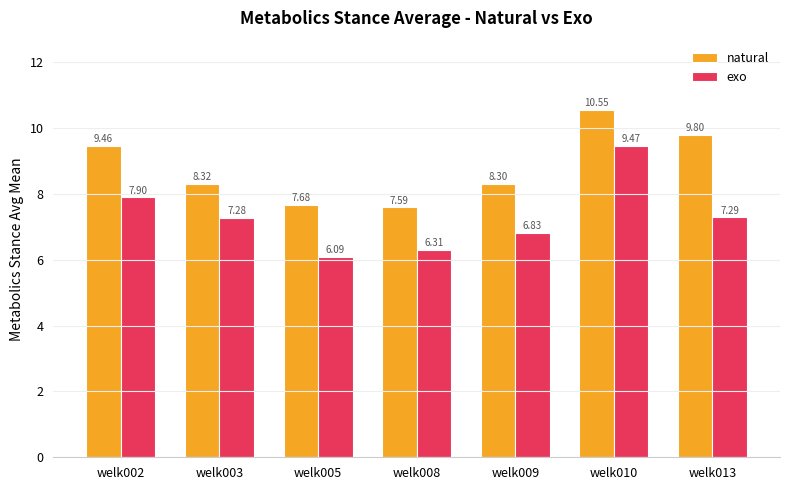

At which category is the sum across all series the highest?

welk010